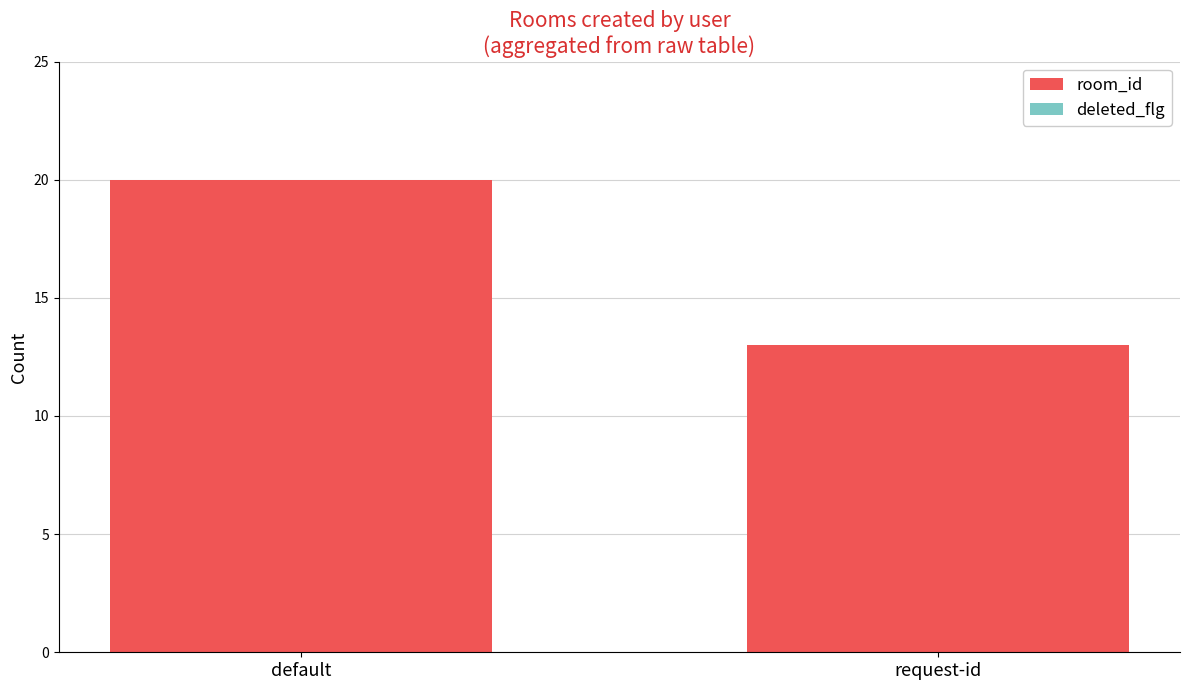

Which label corresponds to the smallest value in the chart?

request-id